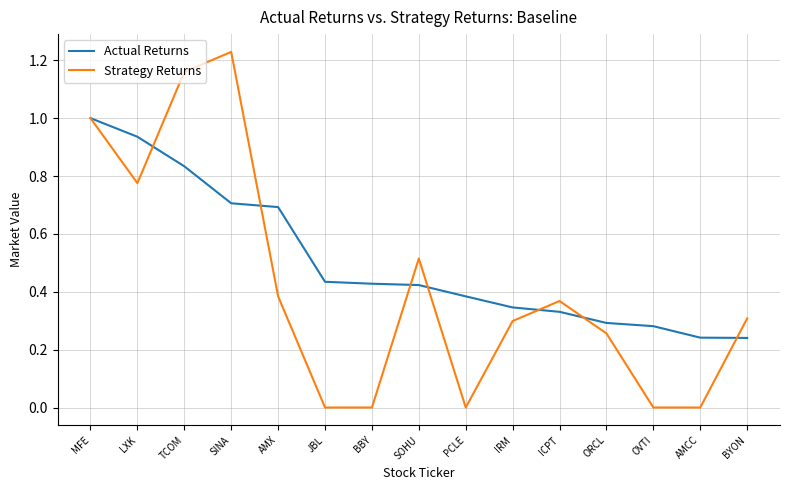

What is the approximate value of Actual Returns at AMX?

0.7